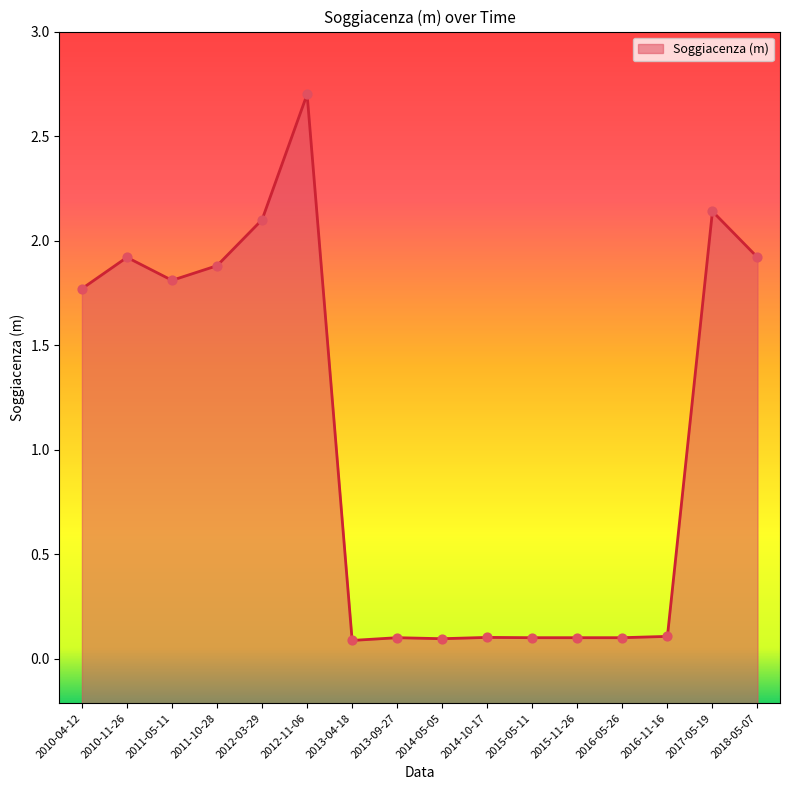

Approximately how many times larger is the value at 2014-10-17 compared to 2018-05-07?

0.1